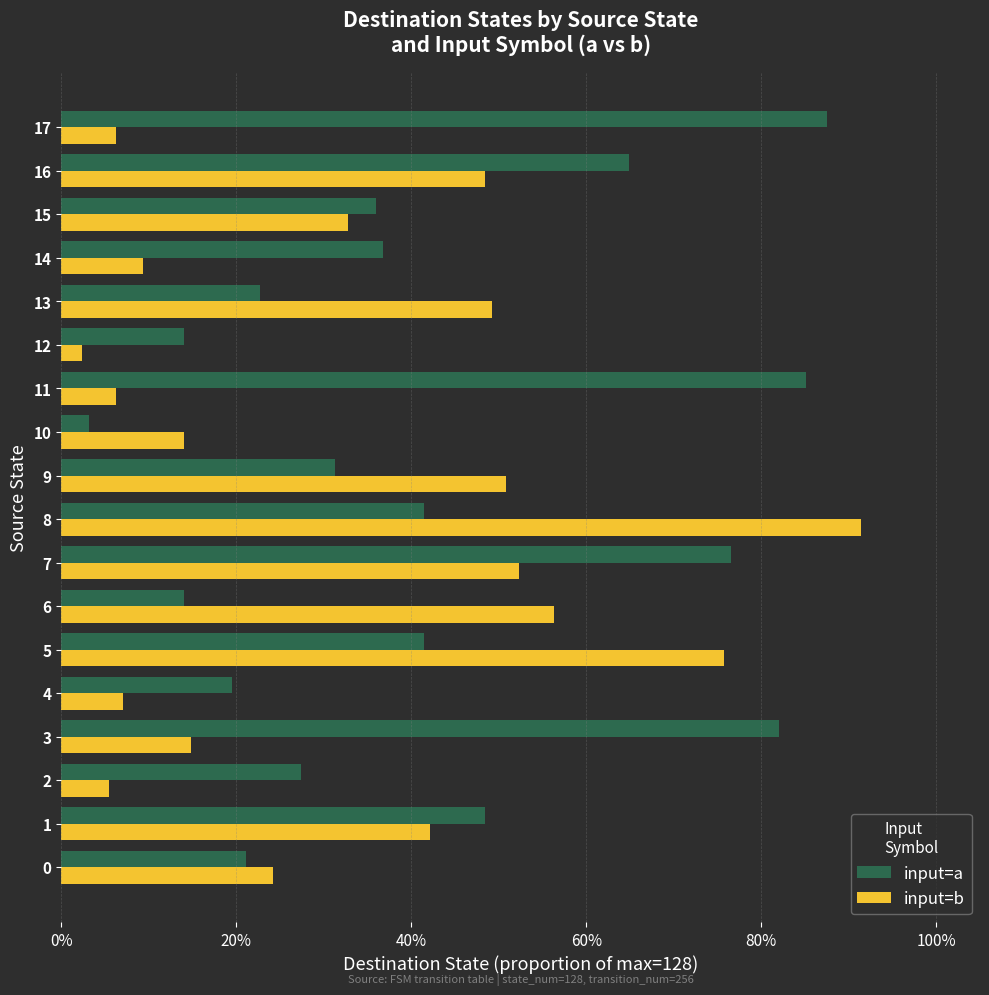

What are all the series names shown in the legend?

input=a, input=b